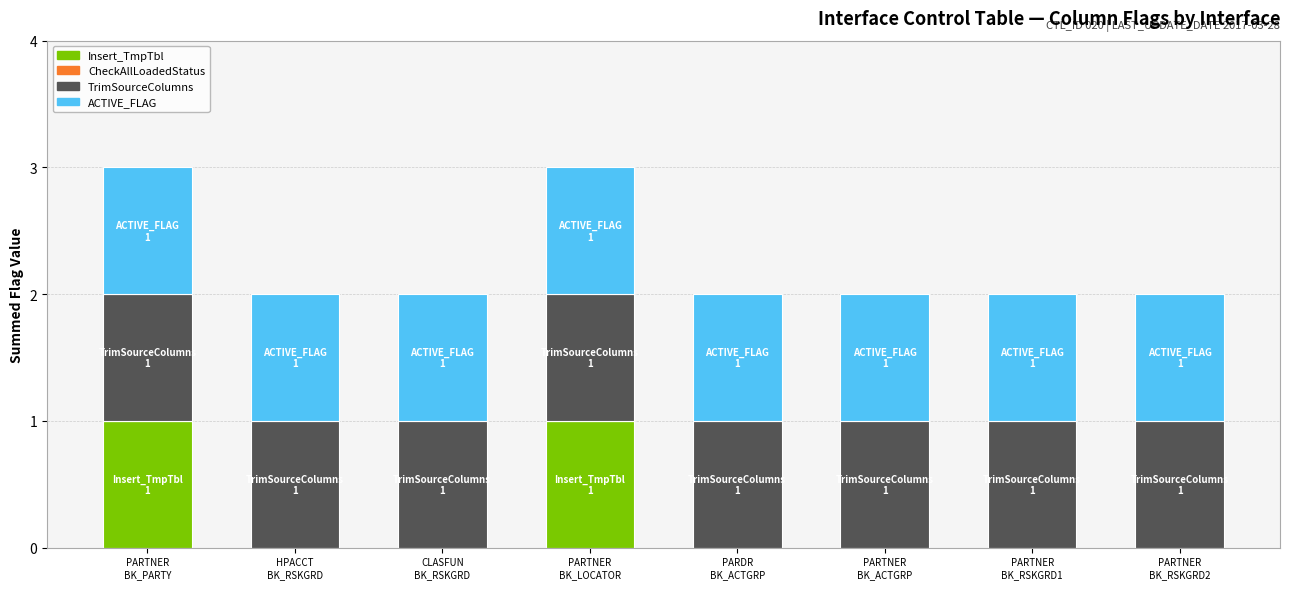

Are the bars grouped side by side (vs. stacked)?

No